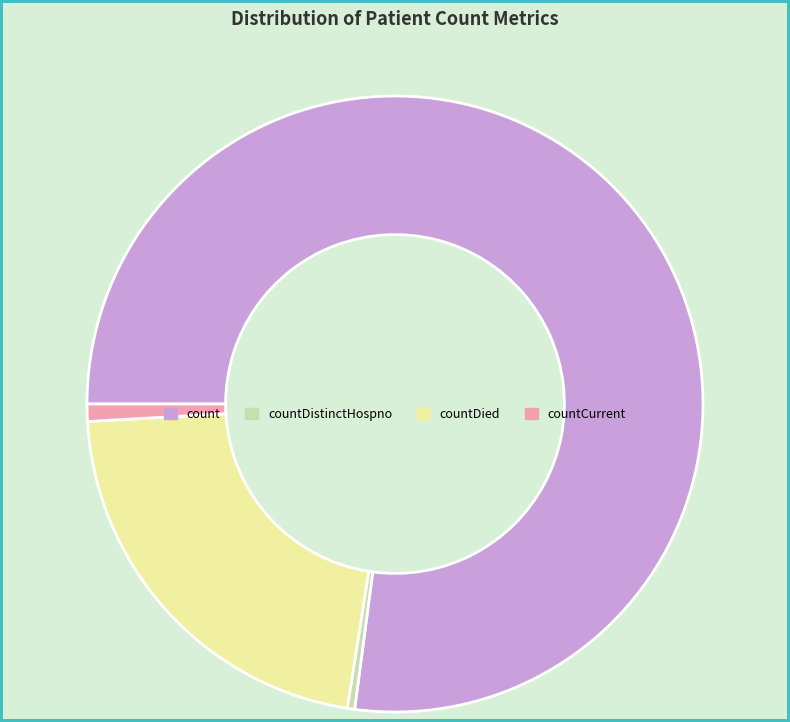

Rank the categories by value from lowest to highest.

countDistinctHospno, countCurrent, countDied, count